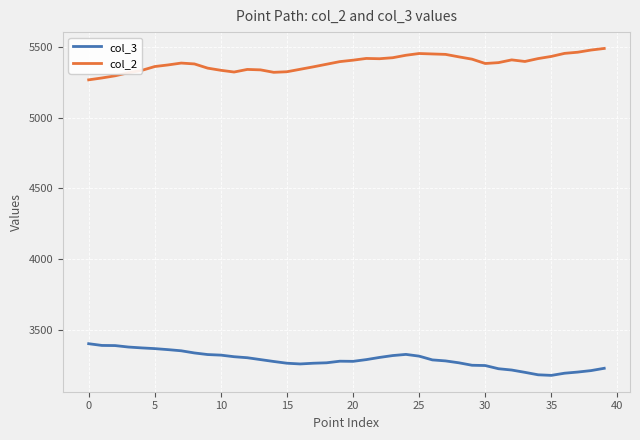

What is the smallest value displayed?

3176.8